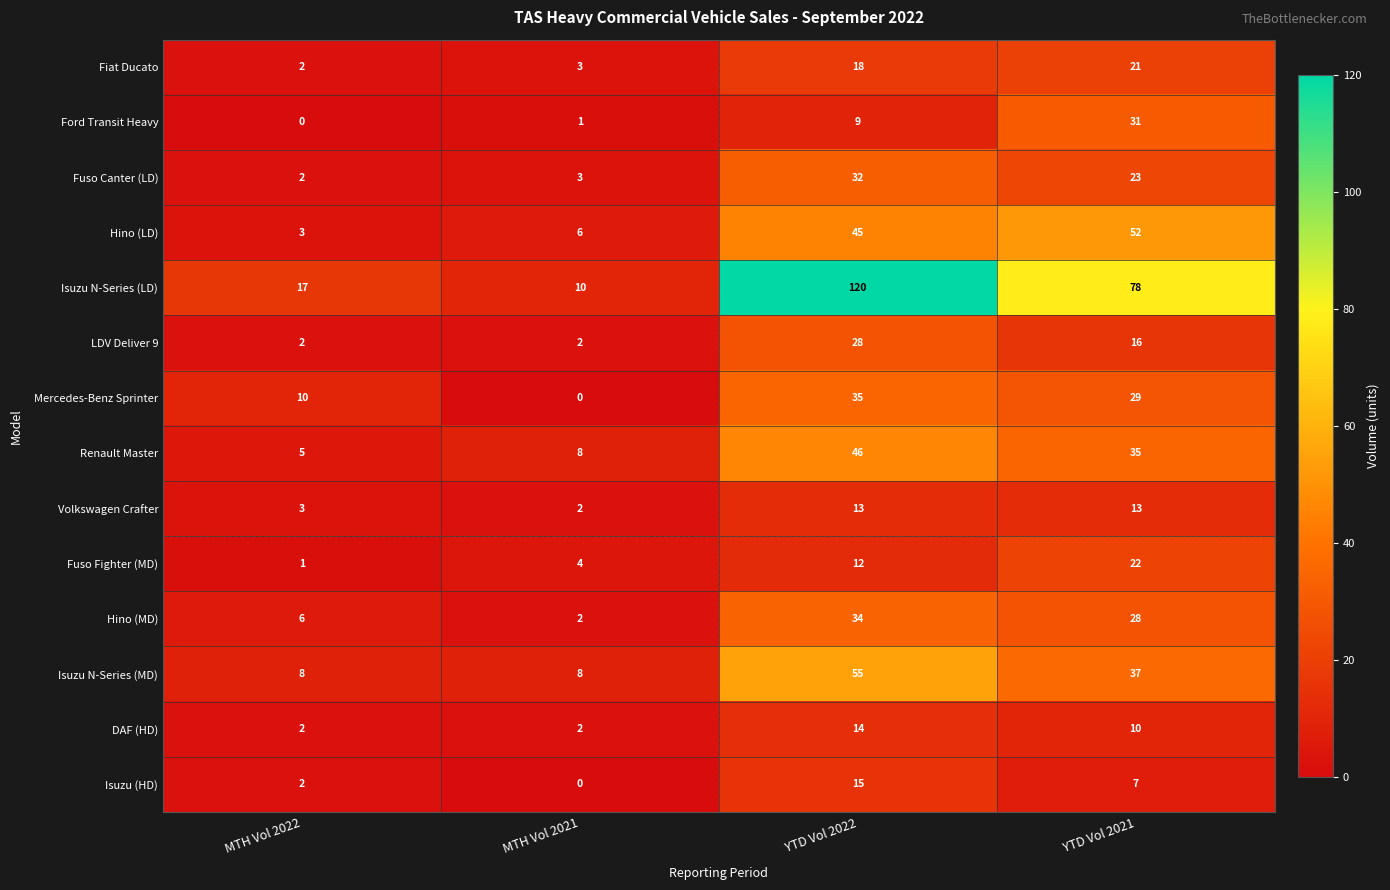

At which category does the chart reach its peak across all series?

YTD Vol 2022